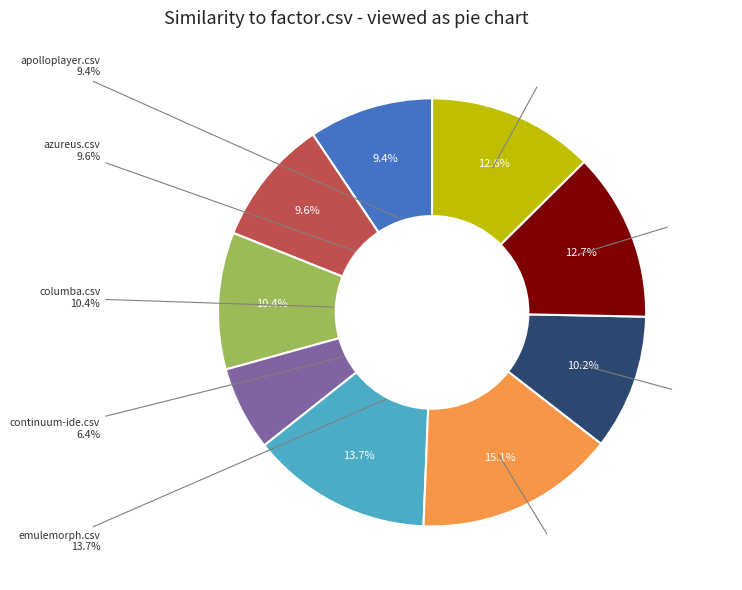

How many slices are in this pie chart?

9